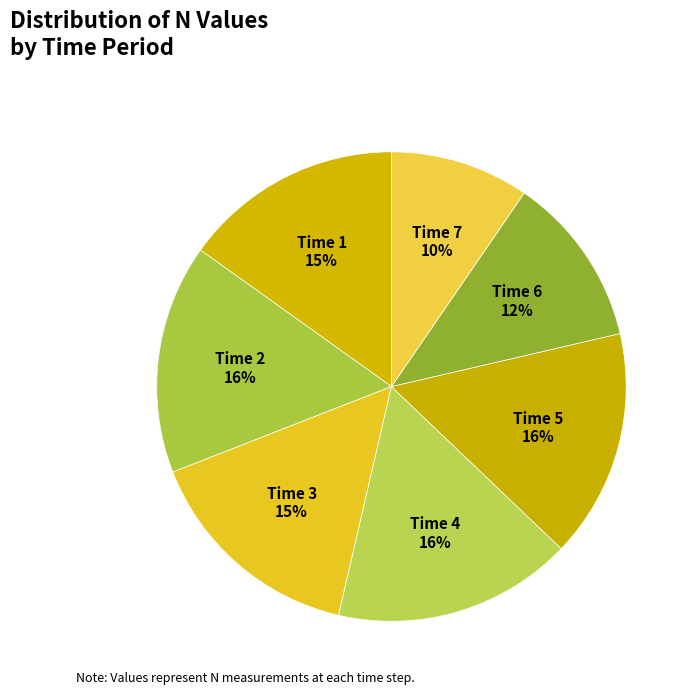

How many slices are in this pie chart?

7